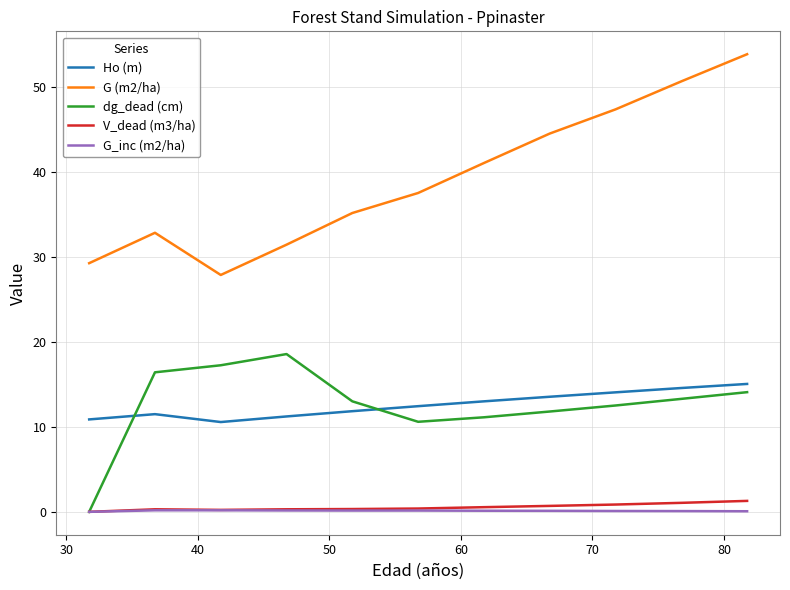

At how many categories does at least one series exceed 37?

6